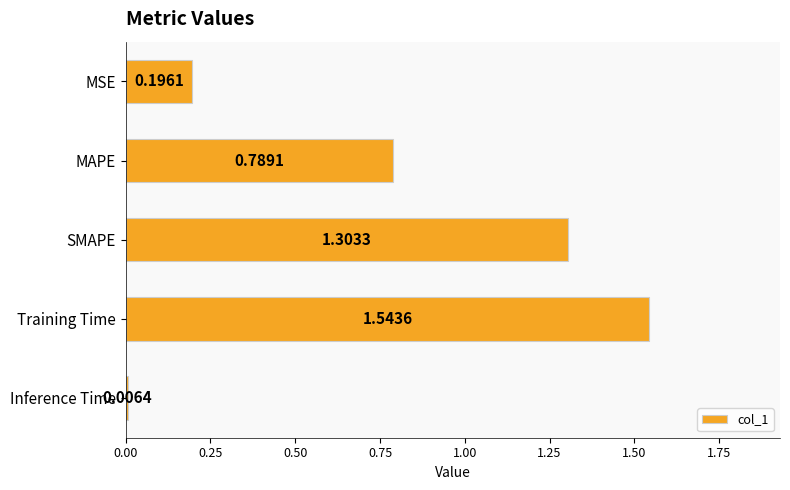

Which label corresponds to the smallest value in the chart?

Inference Time